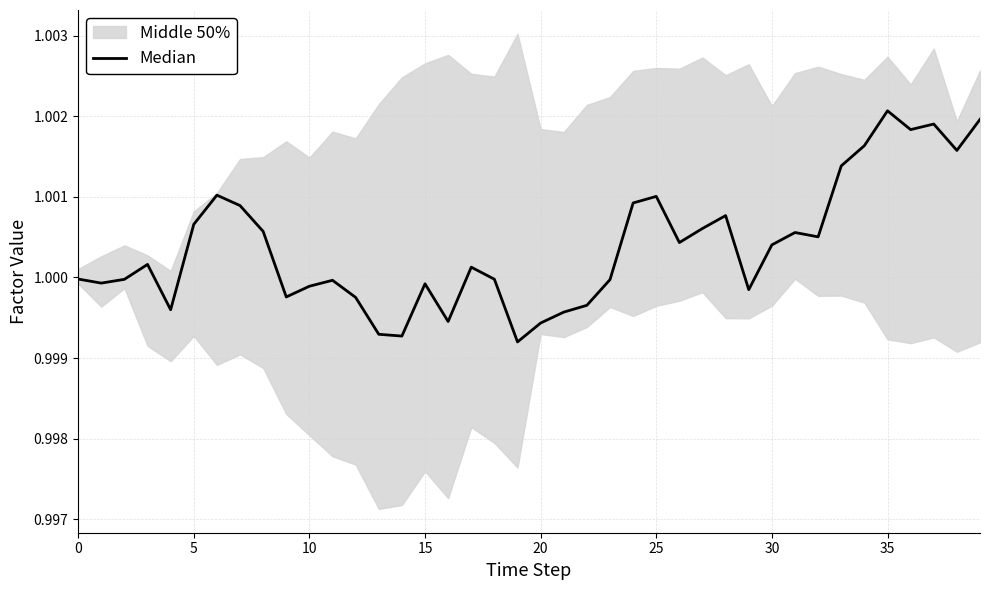

What is the label of the 12th point from the left?

11